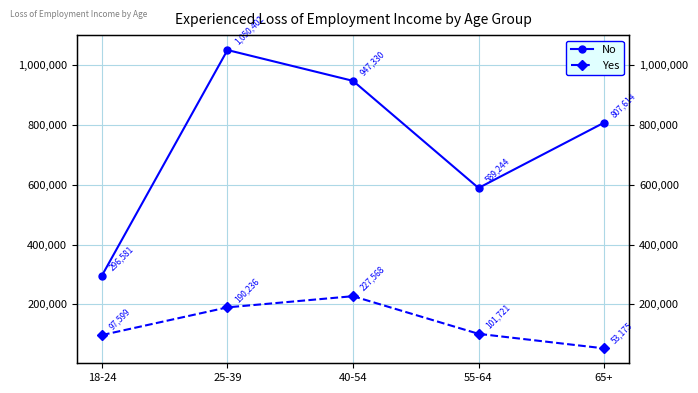

Between 65+ and 55-64, which is larger?

65+